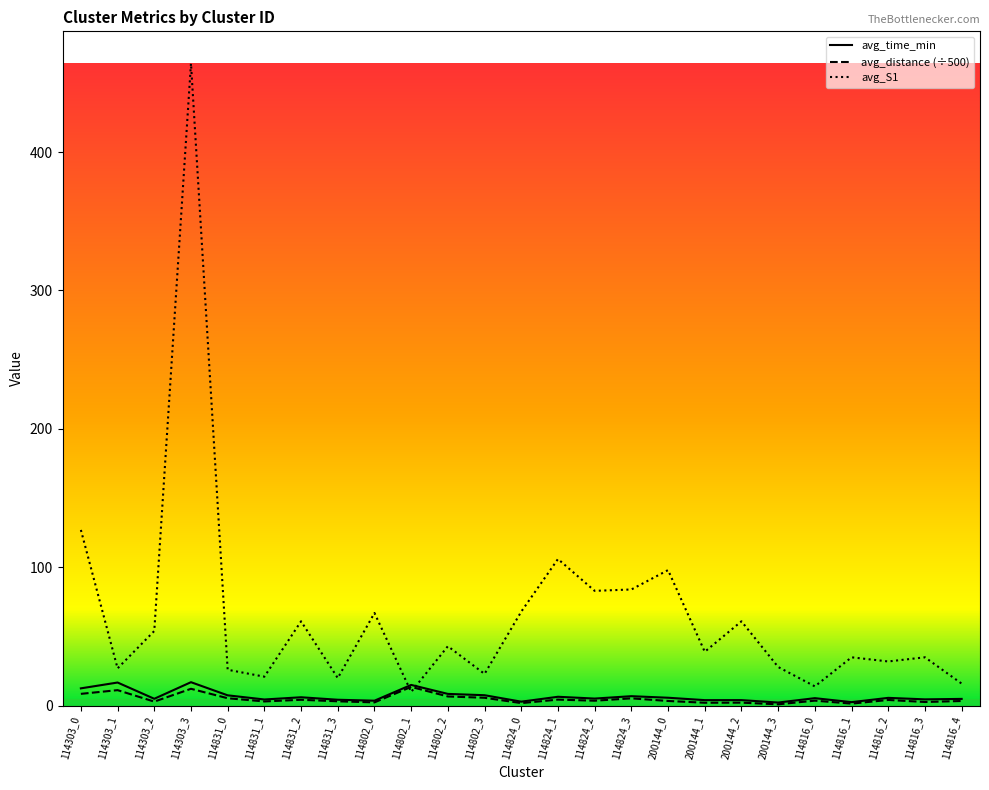

What is the spread (max minus min) of values at 200144_3?

27.0